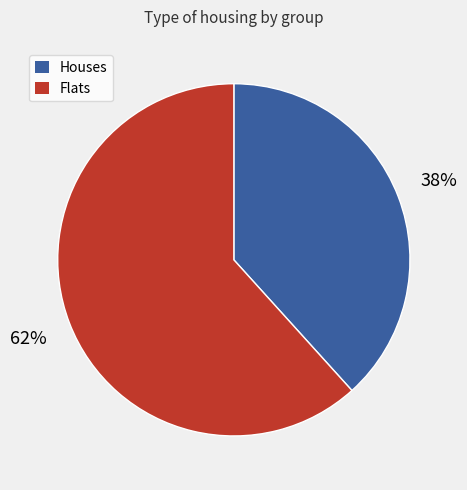

Is there a majority slice in this chart?

Yes